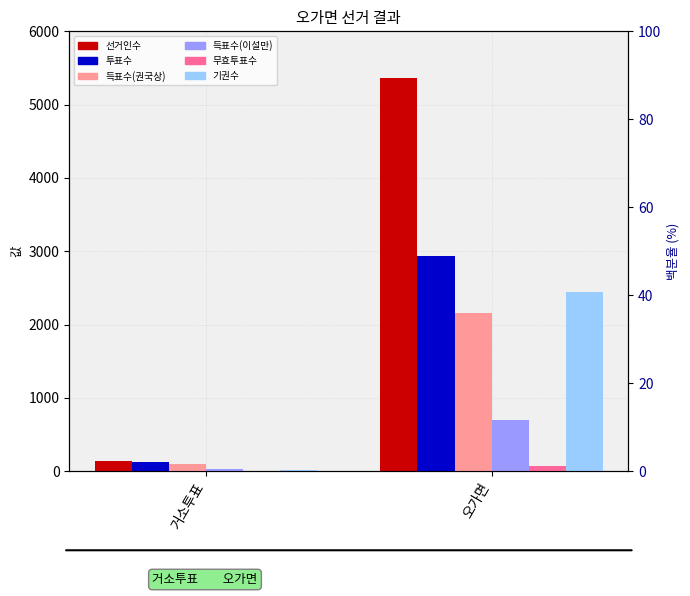

What is the label of the 2nd bar from the right?

거소투표